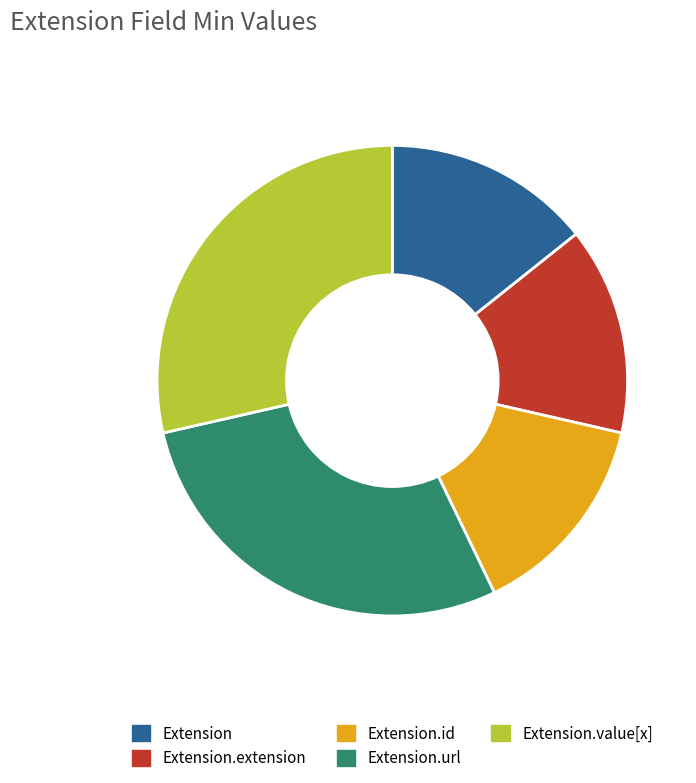

Is it true that Extension is 14% of the pie?

True